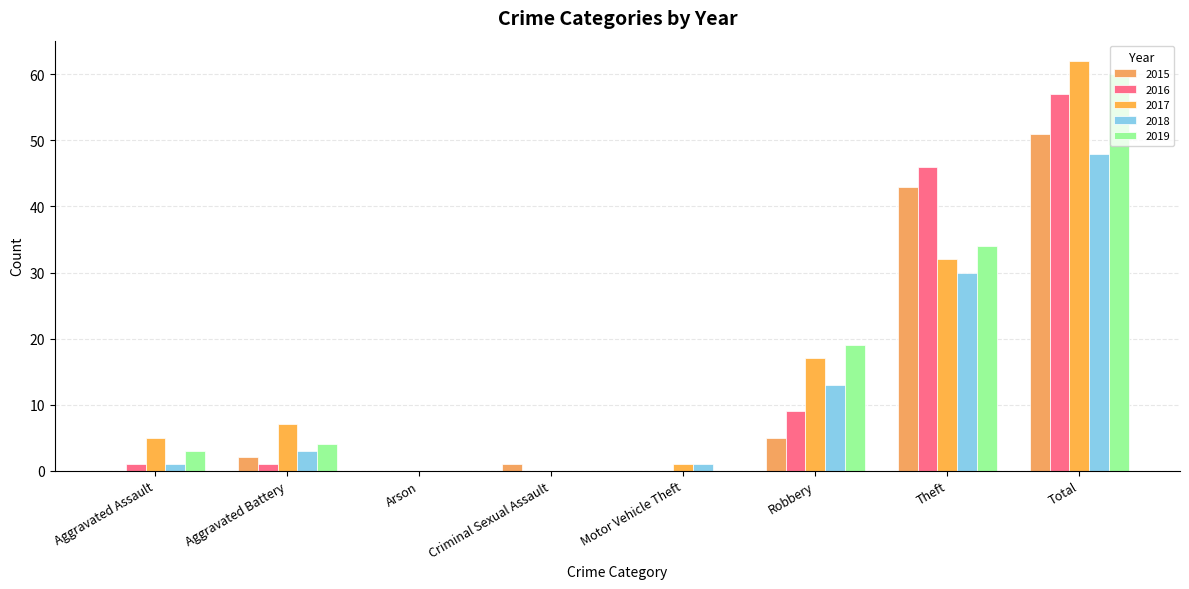

What is the difference between the 2019 values at Arson and Total?

60